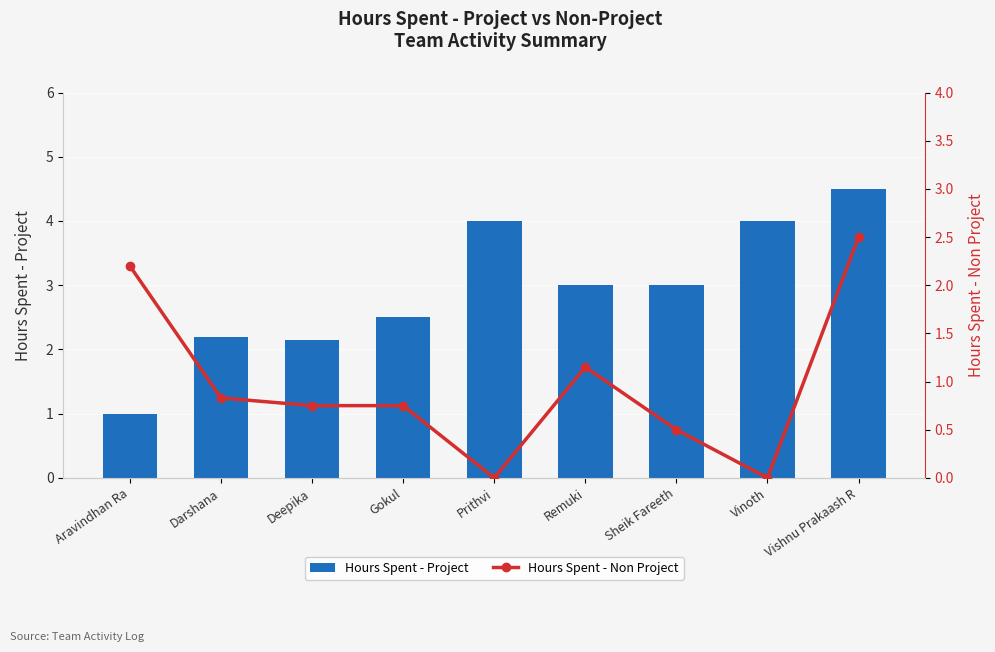

What are all the series names shown in the legend?

Hours Spent - Project, Hours Spent - Non Project